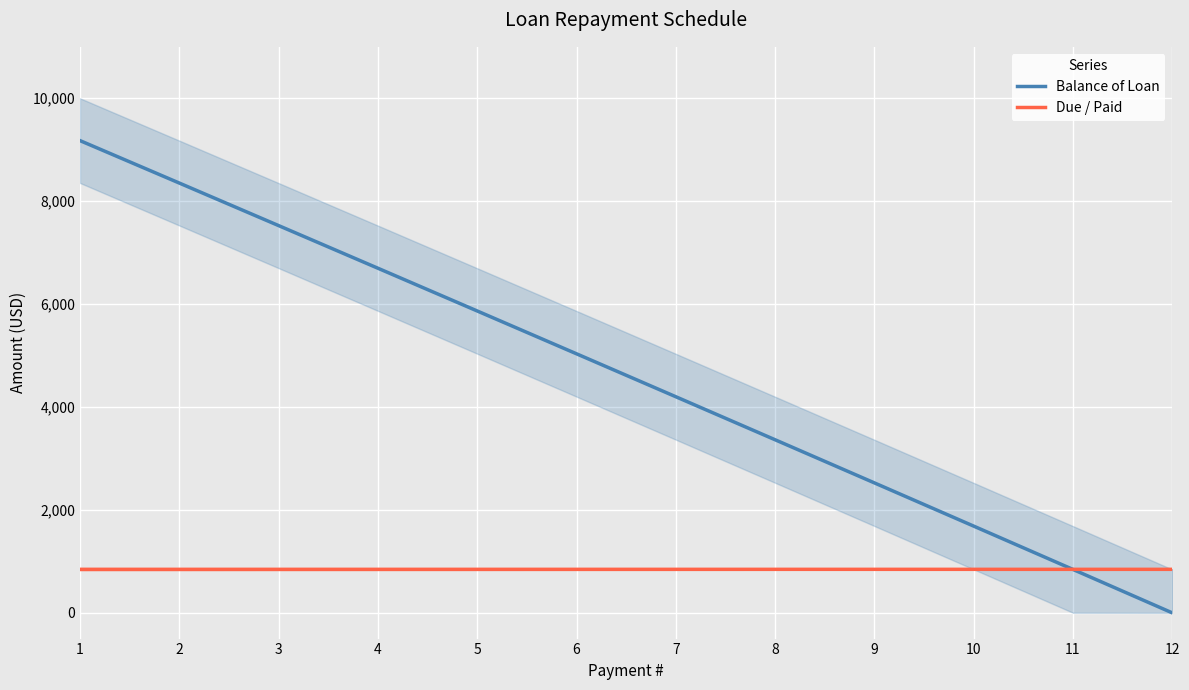

How many data points in Balance of Loan are less than 5034?

6